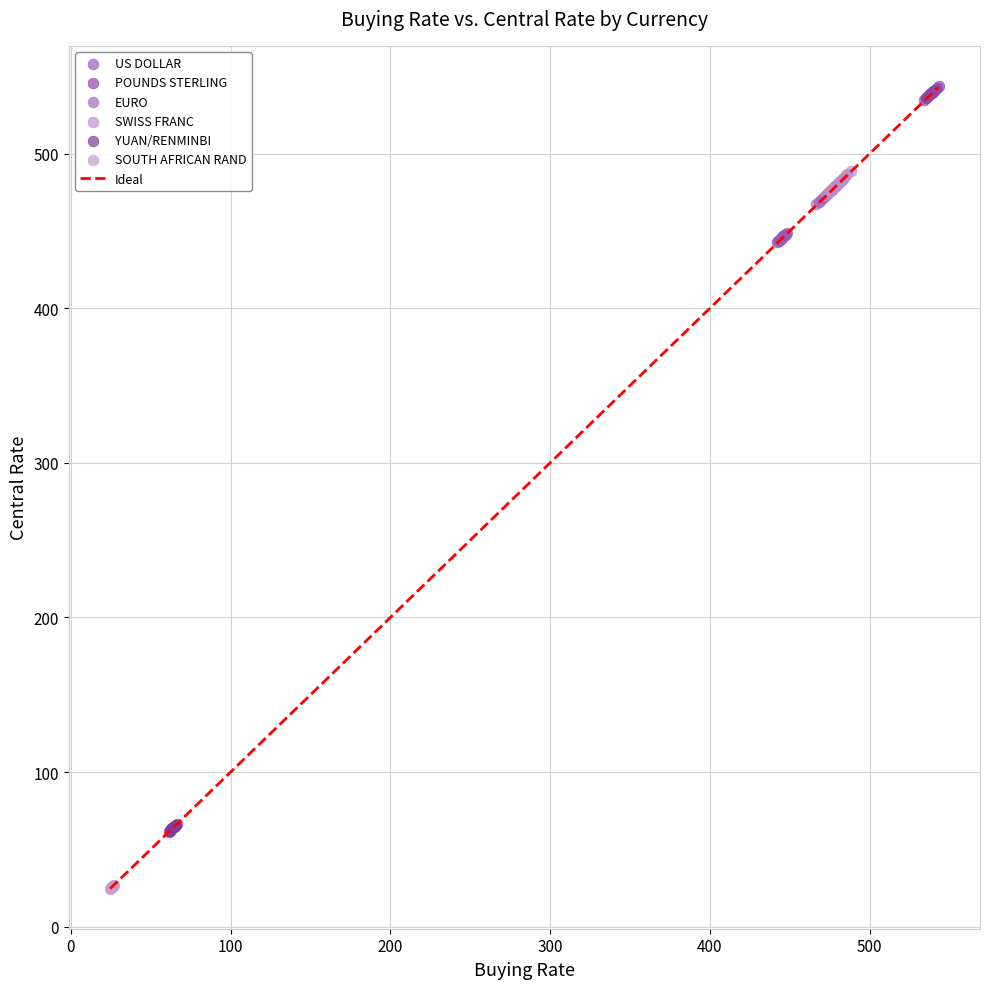

Which series has the largest Y range (max minus min)?

SWISS FRANC